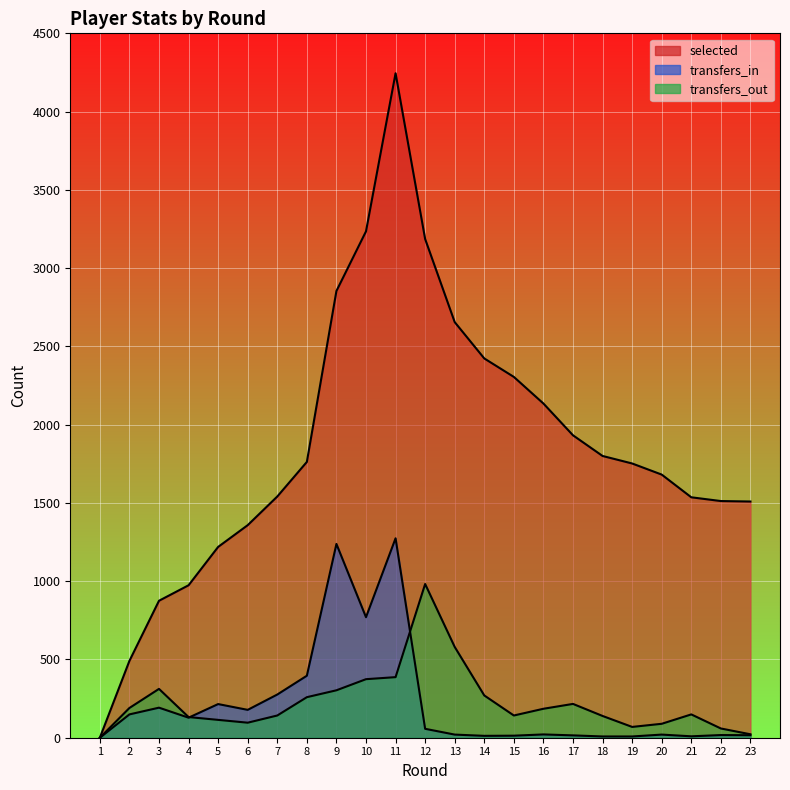

How many data points in transfers_in are above 21?

11